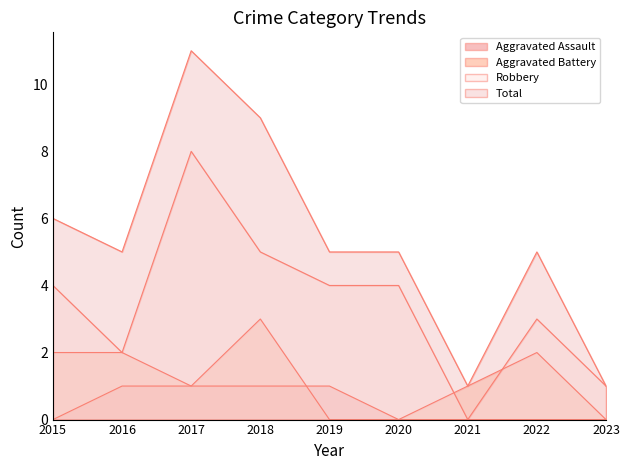

Rank the series at 2020 from highest to lowest value.

Total, Robbery, Aggravated Assault, Aggravated Battery